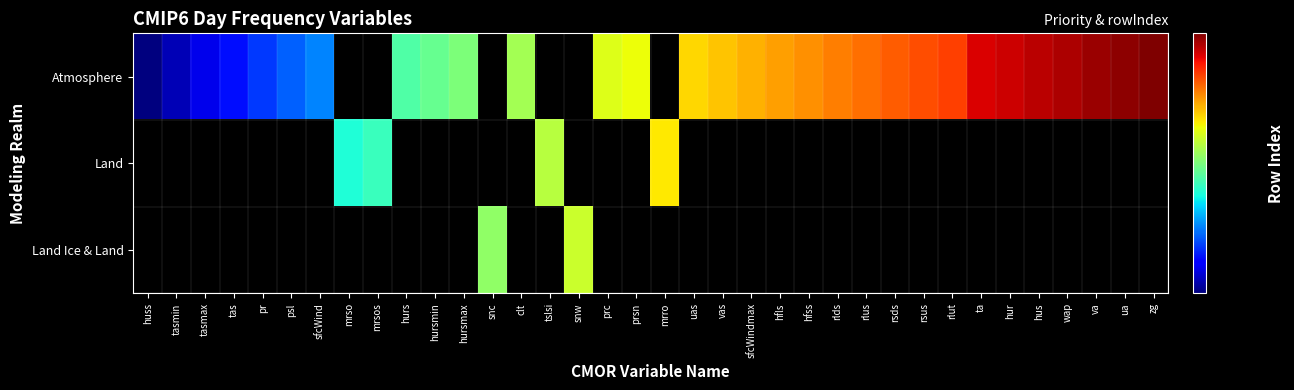

Rank the categories by Land value from lowest to highest.

huss, tasmin, tasmax, tas, pr, psl, sfcWind, mrso, mrsos, hurs, hursmin, hursmax, snc, clt, tslsi, snw, prc, prsn, mrro, uas, vas, sfcWindmax, hfls, hfss, rlds, rlus, rsds, rsus, rlut, ta, hur, hus, wap, va, ua, zg